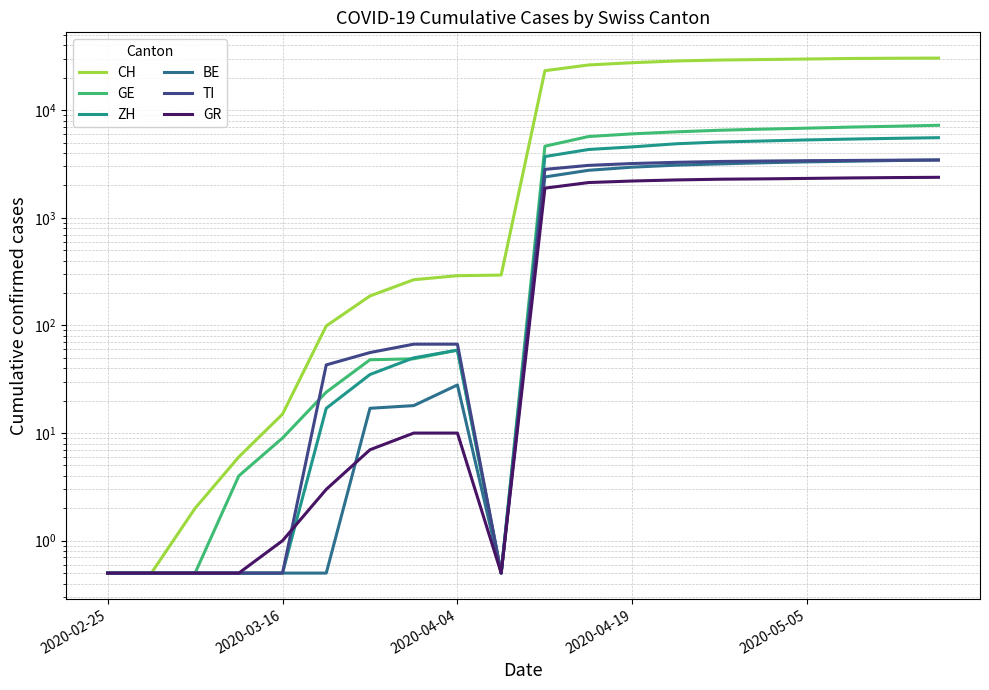

How many lines are shown in the chart?

6